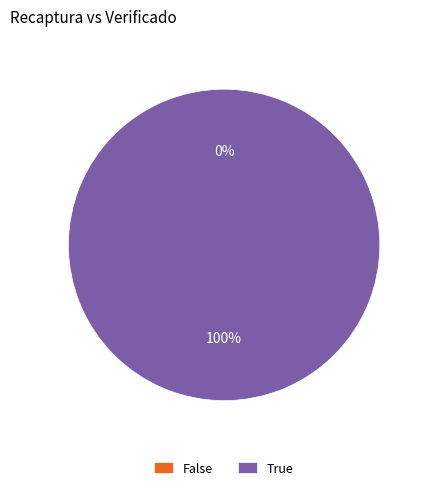

Does any single category account for the majority?

Yes